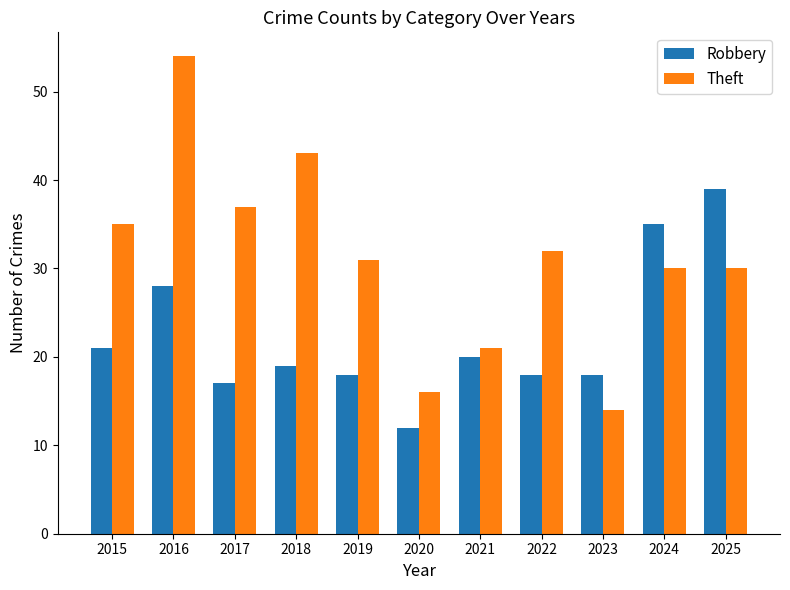

Are the bars horizontal?

No